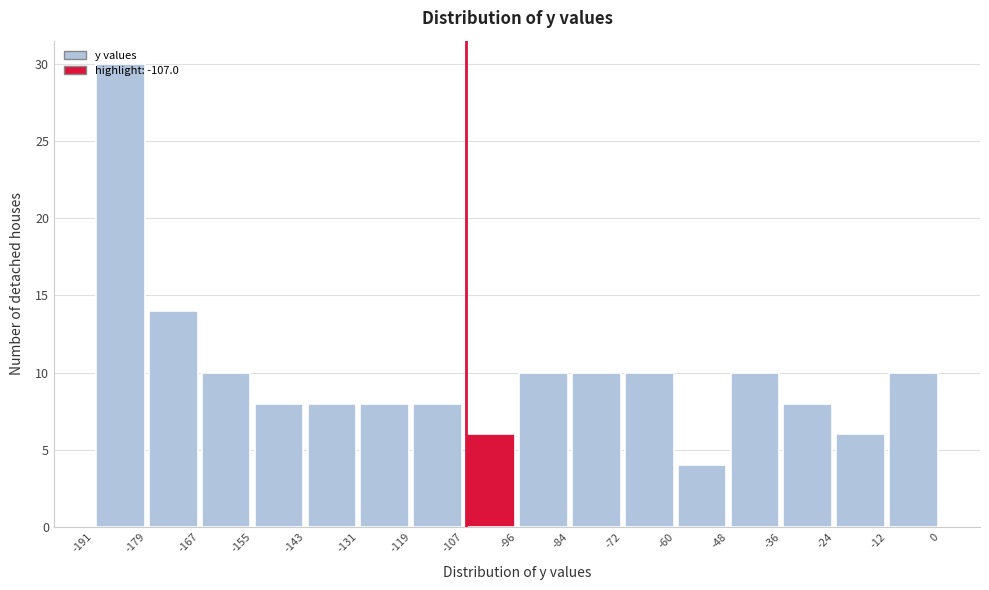

Reading left to right, transcribe this chart: for each bar, give the range it covers on the x-axis and its height. The values are not printed on the chart, so give them approximately, as read against the axis.

-191 to -179: 30
-179 to -167: 14
-167 to -155: 10
-155 to -143: 8
-143 to -131: 8
-131 to -119: 8
-119 to -107: 8
-107 to -96: 6
-96 to -84: 10
-84 to -72: 10
-72 to -60: 10
-60 to -48: 4
-48 to -36: 10
-36 to -24: 8
-24 to -12: 6
-12 to 0: 10